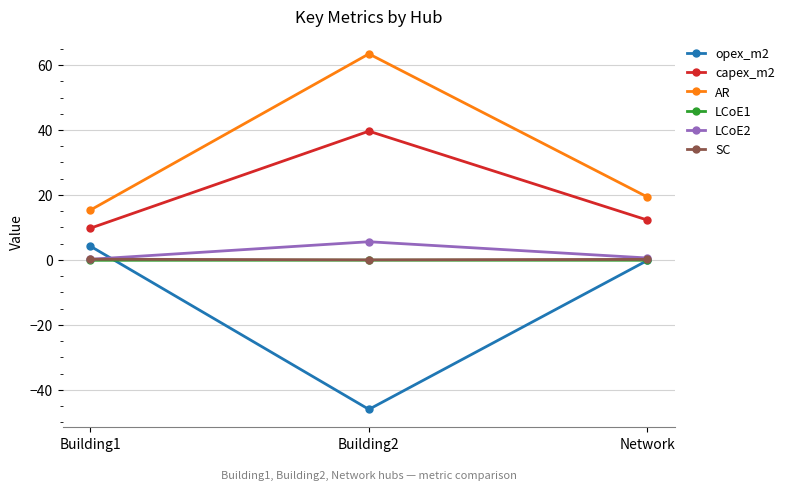

Is the value of capex_m2 at Building1 greater than the value of LCoE2 at Network?

Yes